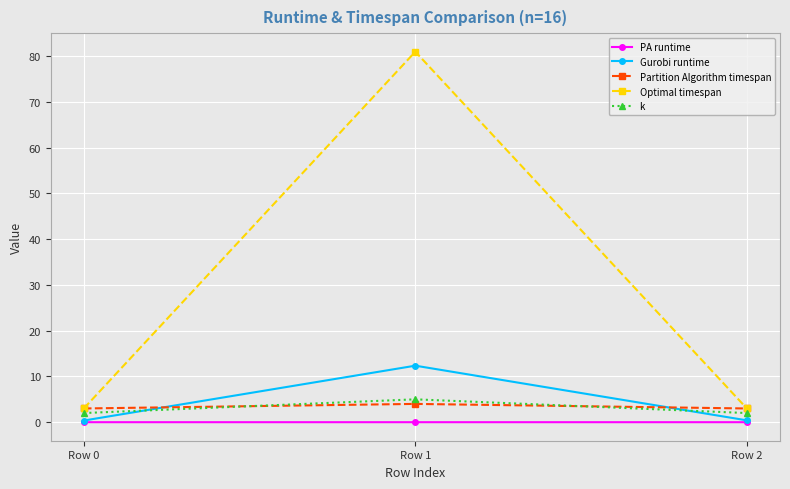

What is the value of the Optimal timespan point at the 3rd from the left?

3.0